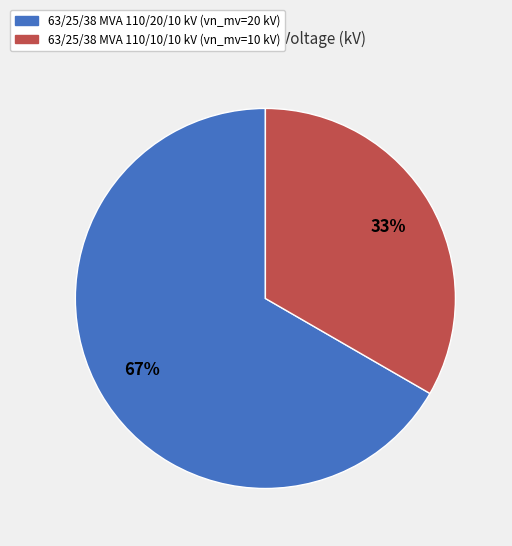

Does 63/25/38 MVA 110/20/10 kV represent more than half of the total?

Yes